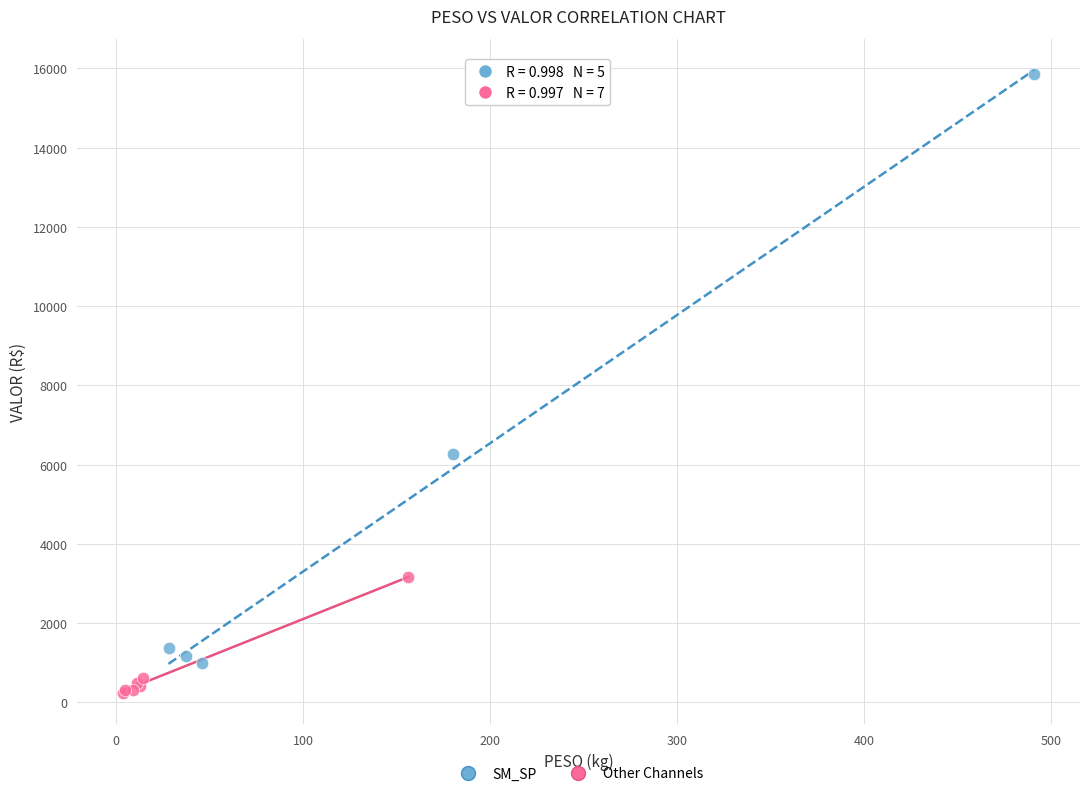

Which series reaches the minimum Y coordinate?

Other Channels